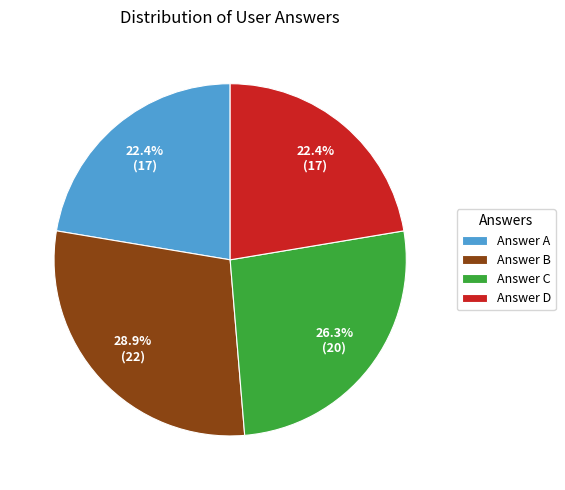

Which has a higher value, Answer C or Answer A?

Answer C